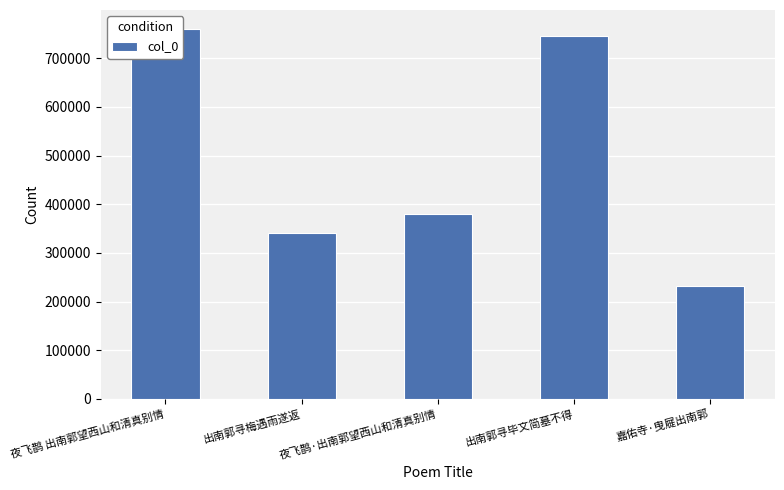

What is the difference between the values at 夜飞鹊 出南郭望西山和清真别情 and 夜飞鹊·出南郭望西山和清真别情?

380224